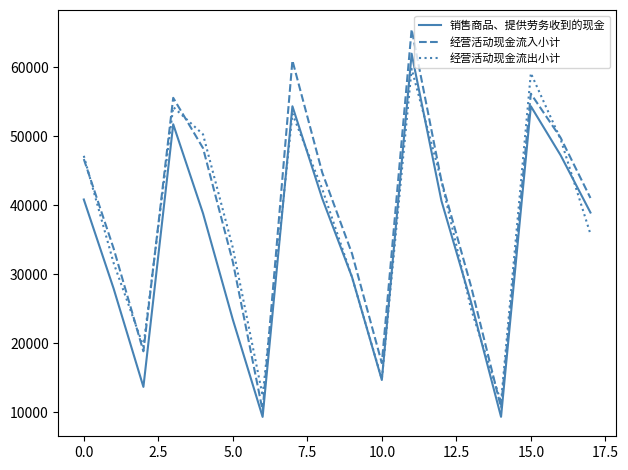

What is the greatest value displayed?

65476